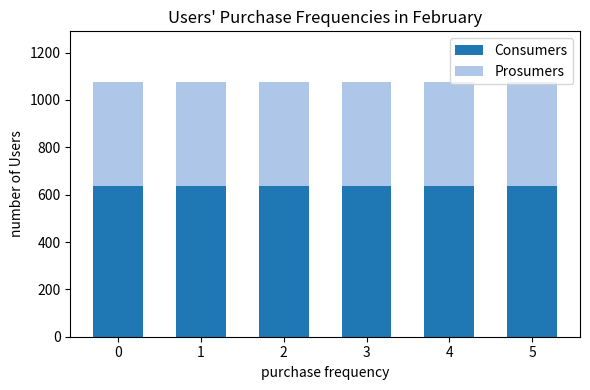

True or false: Consumers has a value of 635 at 2.

True